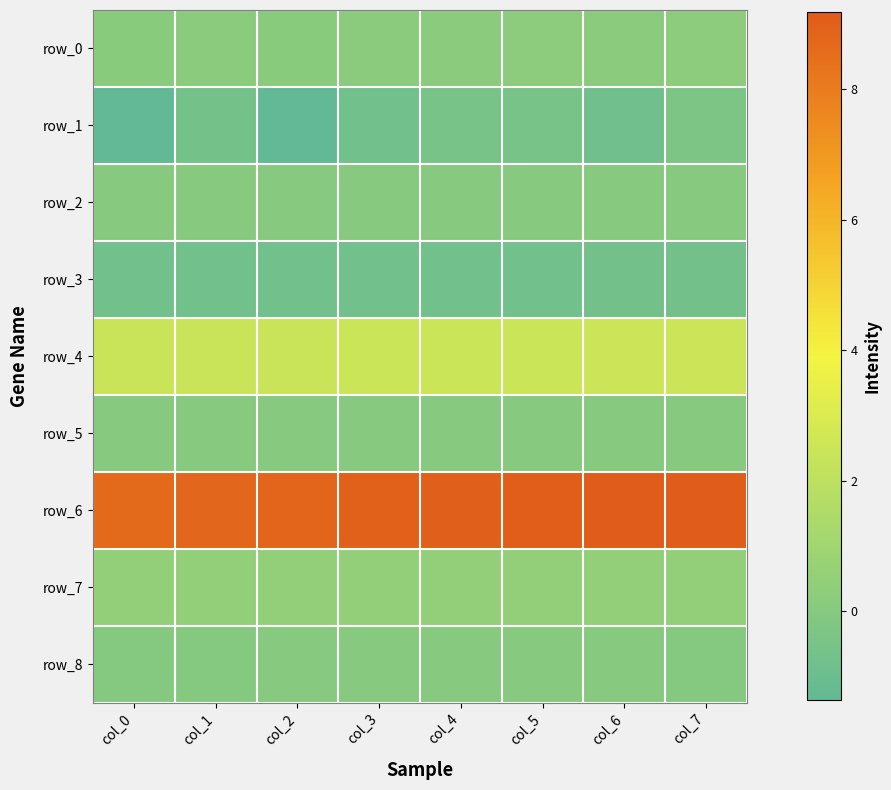

Rank the series by their maximum value, from highest to lowest.

row_6, row_4, row_7, row_0, row_2, row_8, row_5, row_1, row_3